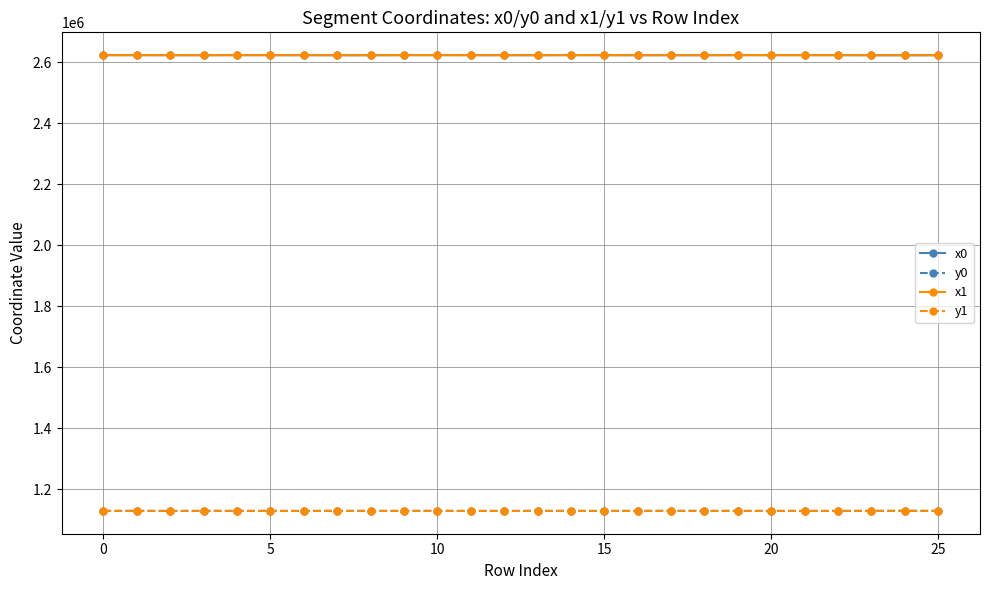

What are all the series names shown in the legend?

x0, y0, x1, y1